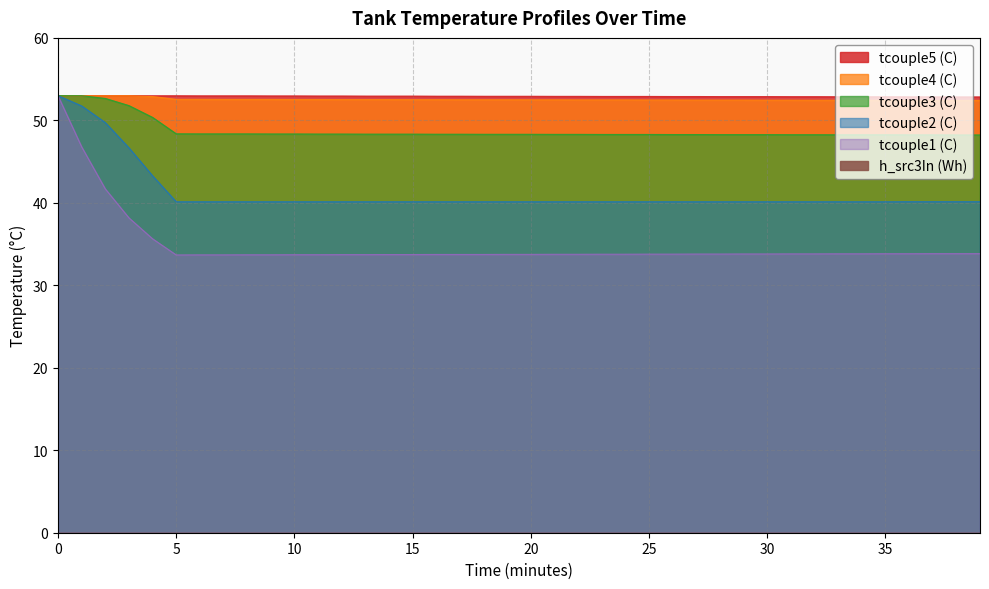

How many distinct data groups are displayed?

5